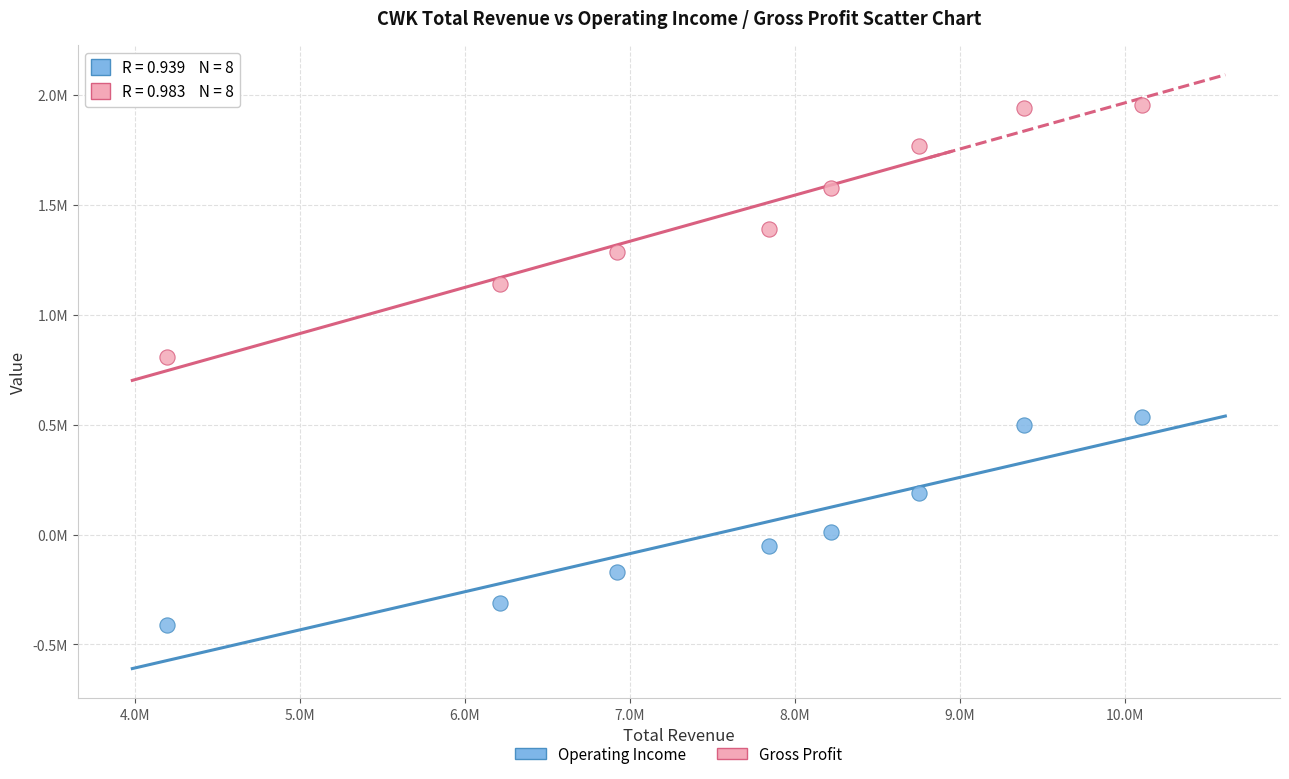

What are all the series names shown in the legend?

Operating Income, Gross Profit